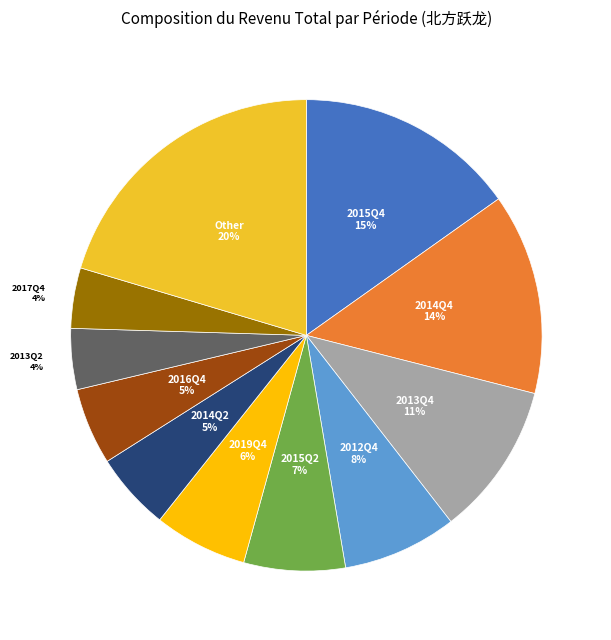

Is there a majority slice in this chart?

No